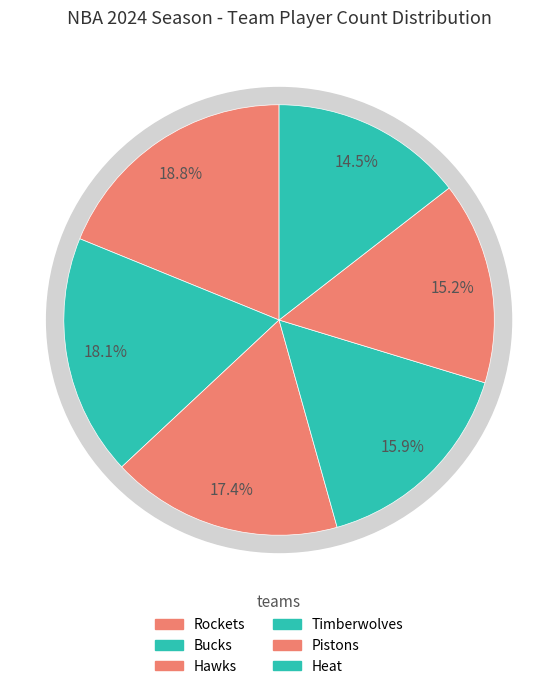

The Hawks slice represents 23% of the pie. True or false?

False